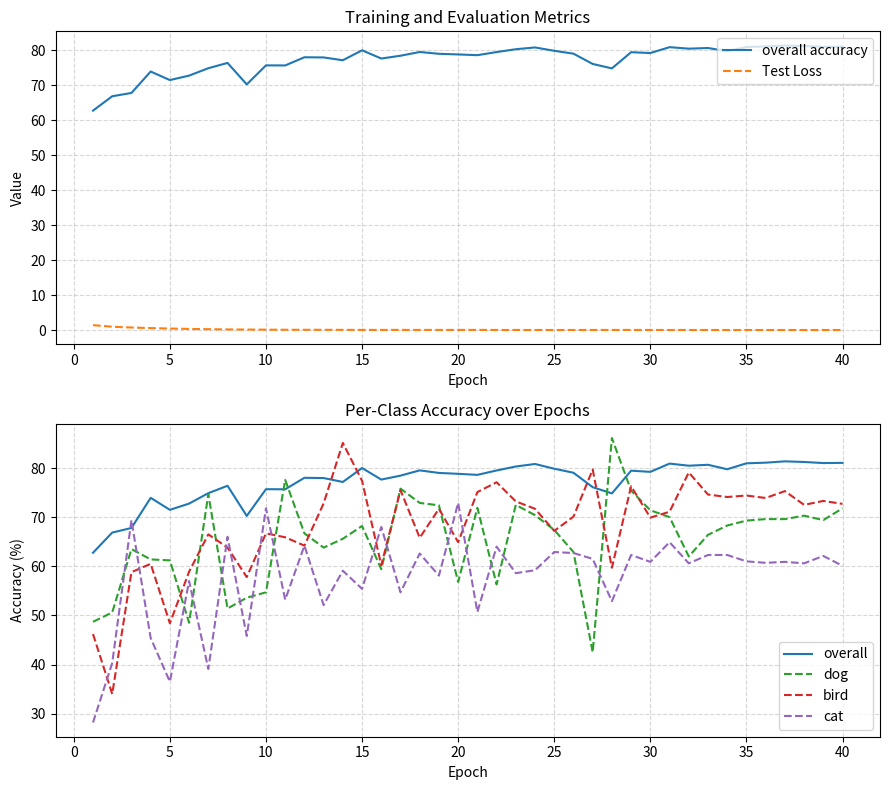

Reading left to right, transcribe all the data shown in this chart.

overall accuracy: 62.8	66.9	67.8	73.9	71.5	72.8	74.9	76.4	70.2	75.7	75.7	78.0	78.0	77.2	80.0	77.7	78.5	79.5	79.0	78.8	78.6	79.5	80.3	80.8	79.9	79.0	76.1	74.8	79.5	79.2	80.9	80.5	80.7	79.8	81.0	81.1	81.4	81.2	81.0	81.0
Test Loss: 1.4	0.9	0.7	0.5	0.4	0.3	0.2	0.2	0.1	0.1	0.1	0.1	0.1	0.0	0.0	0.0	0.0	0.0	0.0	0.0	0.0	0.0	0.0	0.0	0.0	0.0	0.0	0.0	0.0	0.0	0.0	0.0	0.0	0.0	0.0	0.0	0.0	0.0	0.0	0.0
overall: 62.8	66.9	67.8	73.9	71.5	72.8	74.9	76.4	70.2	75.7	75.7	78.0	78.0	77.2	80.0	77.7	78.5	79.5	79.0	78.8	78.6	79.5	80.3	80.8	79.9	79.0	76.1	74.8	79.5	79.2	80.9	80.5	80.7	79.8	81.0	81.1	81.4	81.2	81.0	81.0
dog: 48.7	50.6	63.5	61.4	61.2	48.5	74.7	51.4	53.6	54.7	77.6	66.7	63.8	65.6	68.2	59.4	75.8	72.9	72.4	56.8	71.9	56.3	72.5	70.4	67.4	62.9	42.5	86.1	75.4	71.4	70.0	62.0	66.4	68.3	69.3	69.6	69.6	70.3	69.4	71.8
bird: 46.2	34.0	58.8	60.5	48.4	58.9	66.5	63.8	57.8	66.7	65.9	64.2	72.8	85.1	77.4	60.2	75.5	65.8	71.7	64.9	75.1	77.1	73.2	71.7	67.2	70.1	79.7	59.7	76.3	69.9	71.1	79.1	74.6	74.1	74.4	73.9	75.3	72.5	73.3	72.7
cat: 28.2	40.3	69.4	45.4	36.5	57.0	39.1	66.0	45.8	71.8	53.2	64.2	52.1	59.1	55.4	68.0	54.7	62.6	58.1	72.9	50.7	64.0	58.6	59.2	62.9	62.7	61.5	52.9	62.3	60.9	64.9	60.6	62.3	62.3	61.0	60.7	60.9	60.6	62.1	60.1